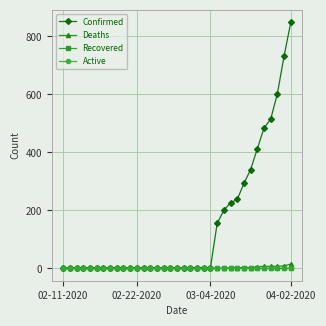

What is the greatest value displayed?

849